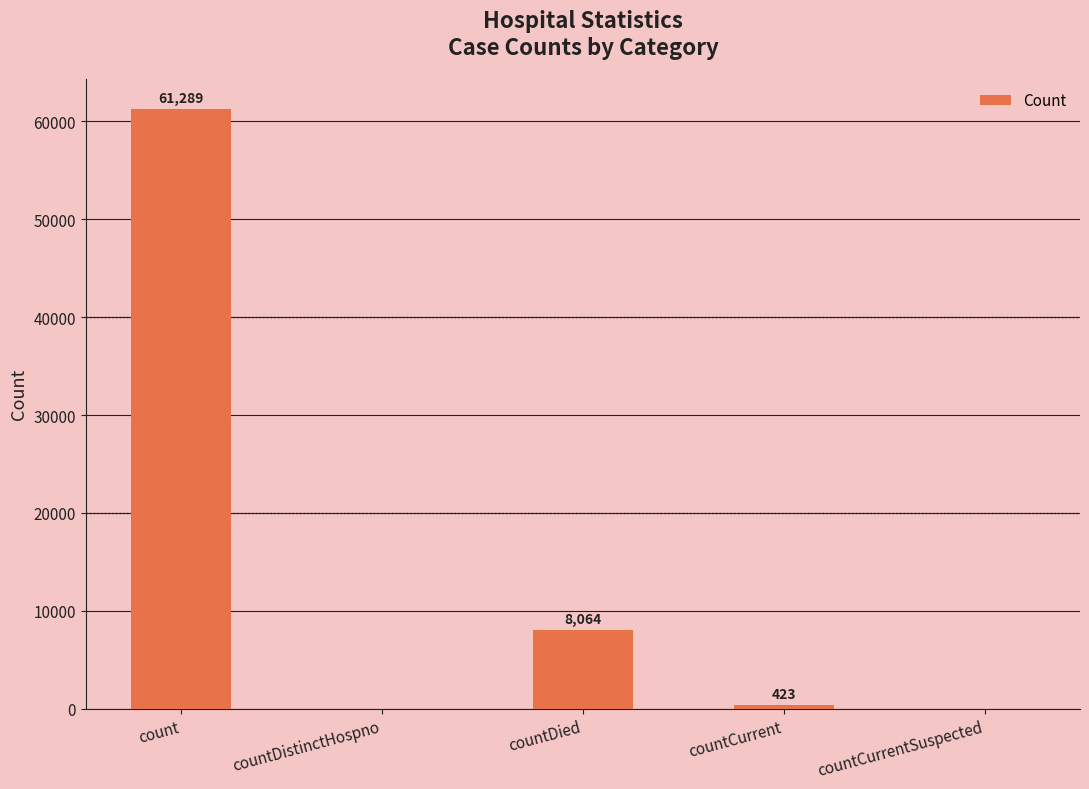

What is the approximate value at countDied, to the nearest 50?

8050